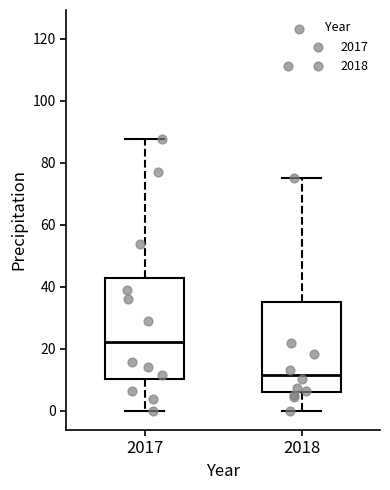

Where is the upper edge of the box at x = 2017 on the y-axis? The values are not printed on the chart, so give them approximately, as read against the axis.

42